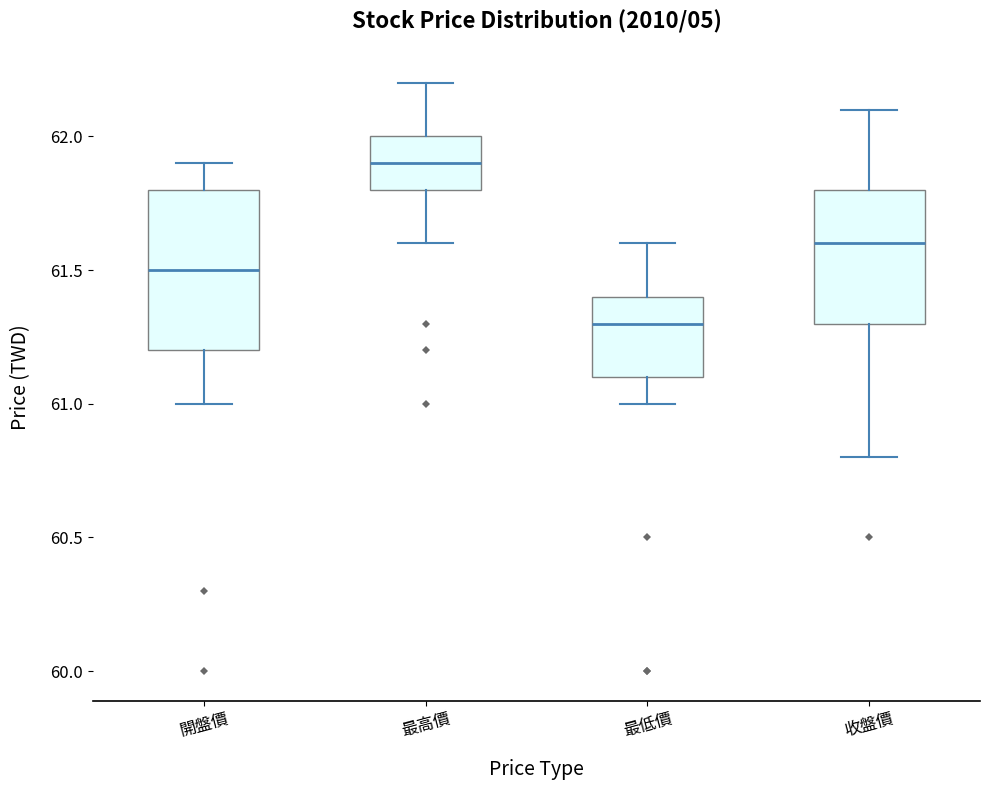

Comparing the boxes themselves (not the whiskers), which one is the tallest?

開盤價